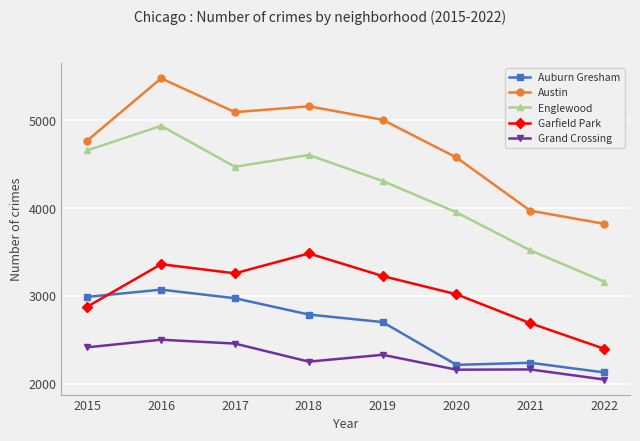

True or false: Austin and Auburn Gresham intersect in this chart.

False